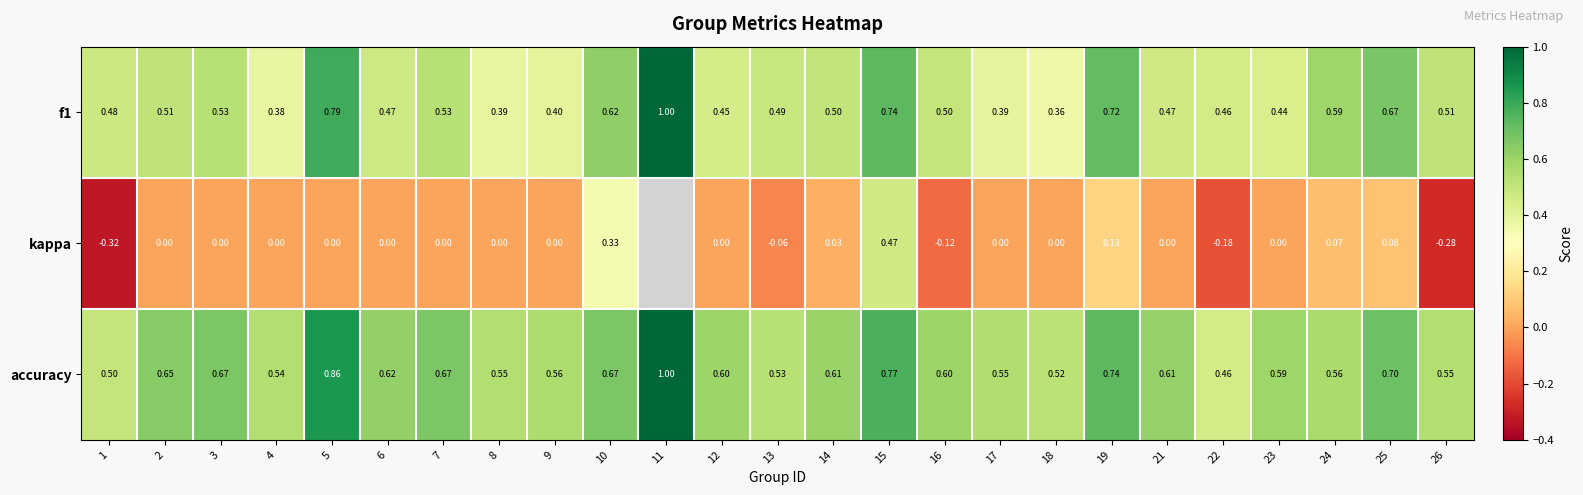

Which has a higher value, 18 or 3?

3